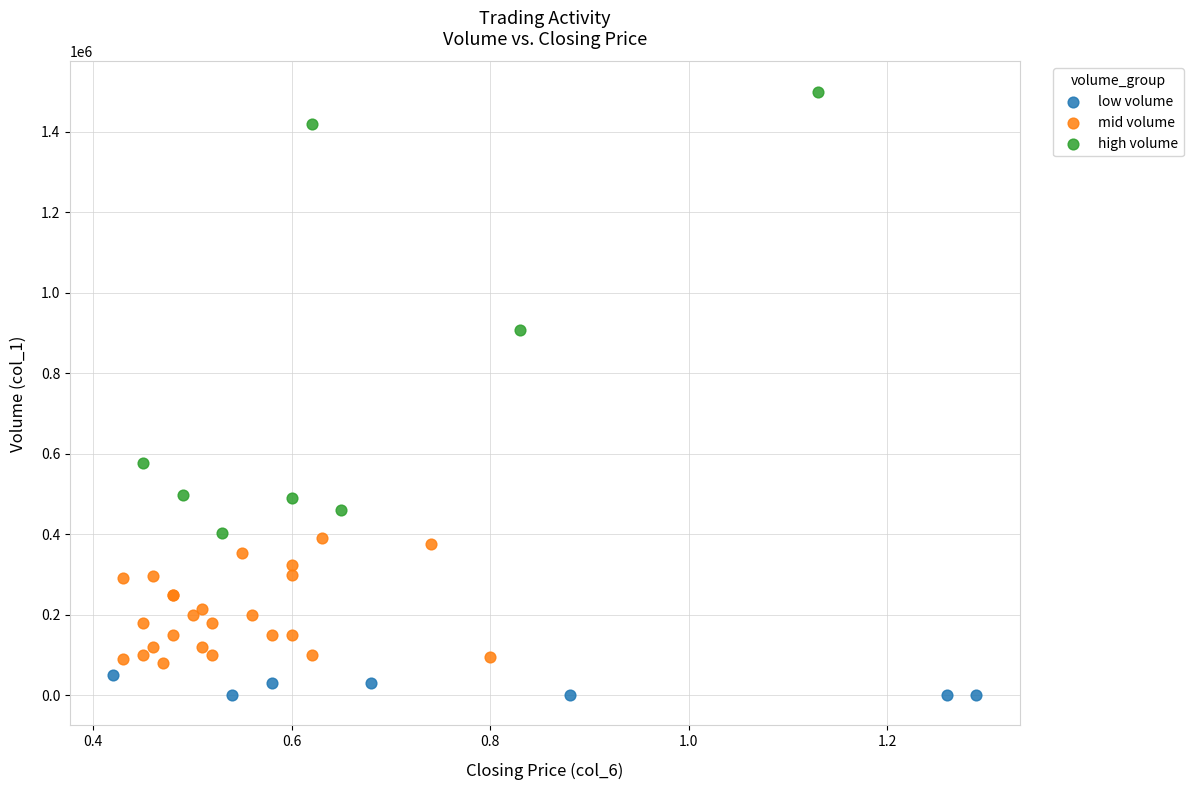

What are all the series names shown in the legend?

low volume, mid volume, high volume